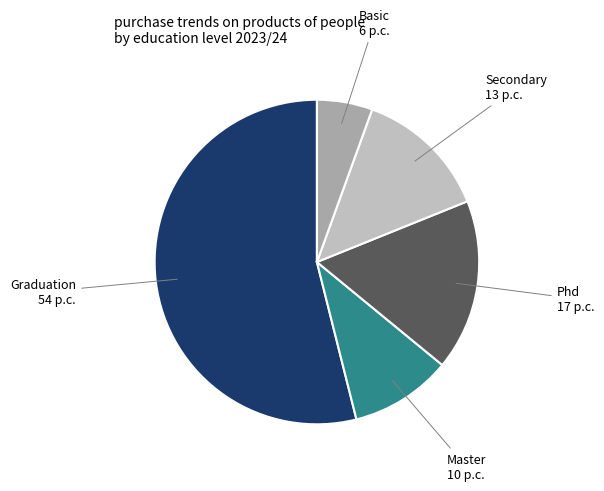

Does any single category account for the majority?

Yes